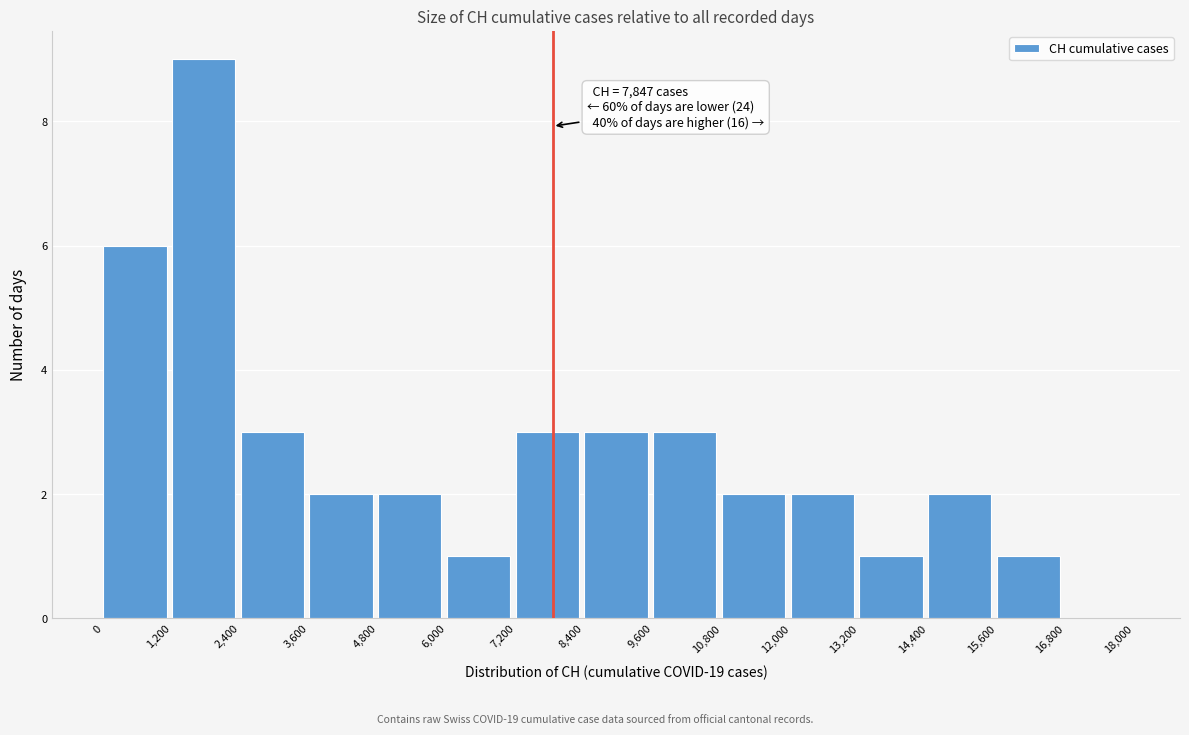

Over which range of the x-axis is the bar tallest?

1,200 to 2,400